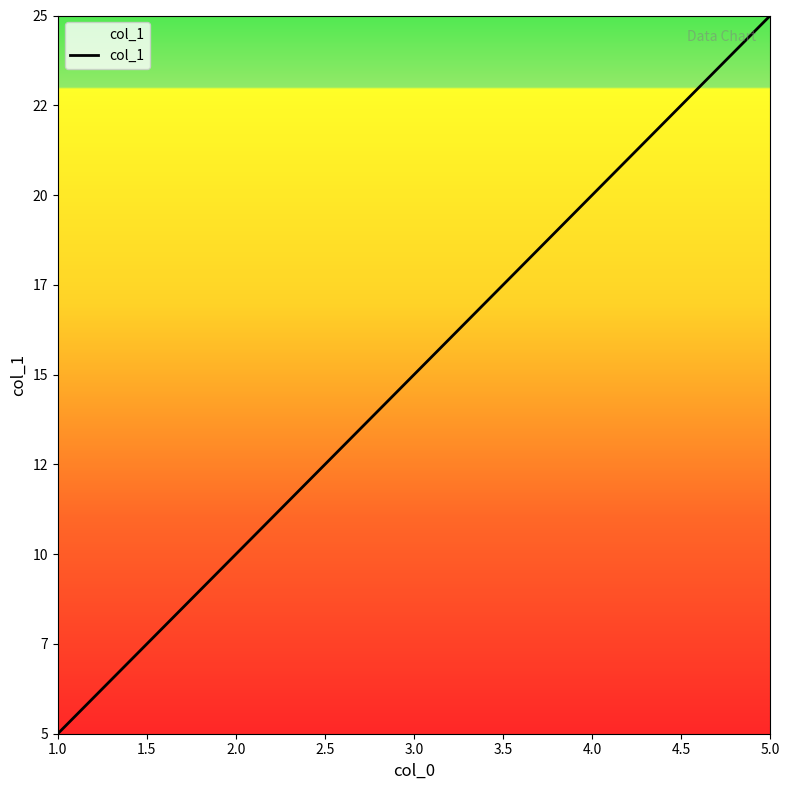

True or false: there are more than 1 points higher than both neighbors.

False